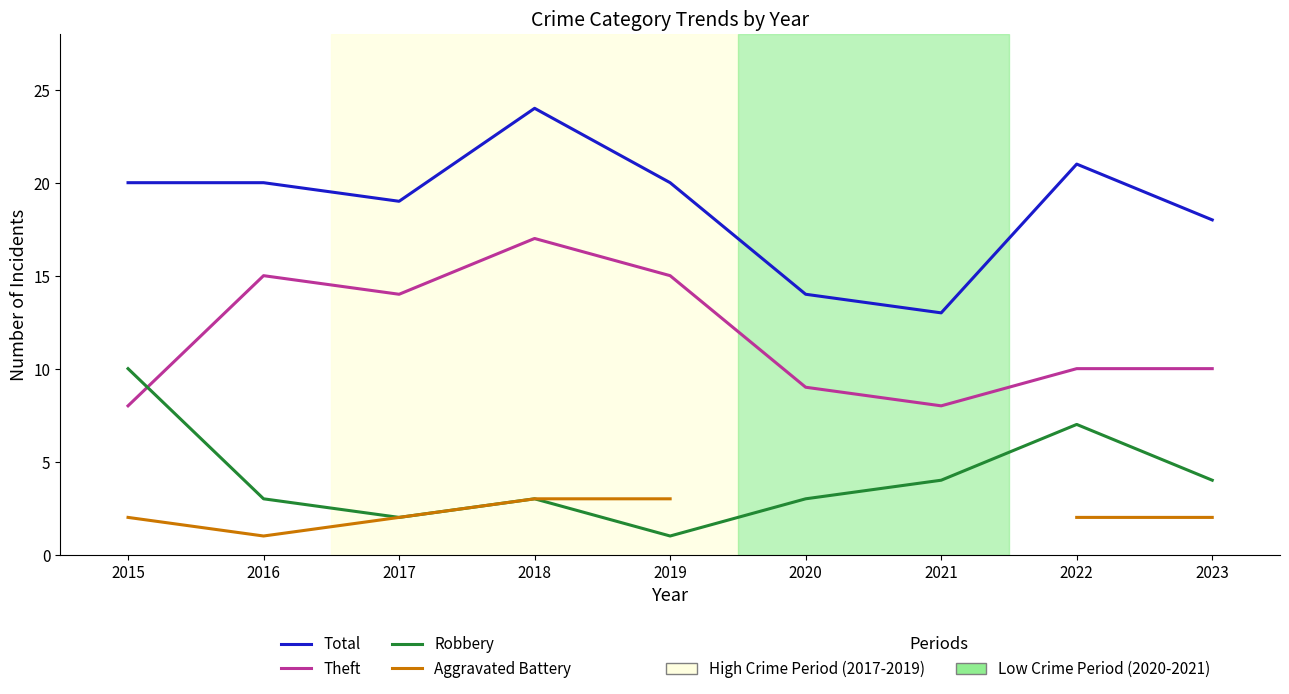

Does the chart have visible grid lines?

No